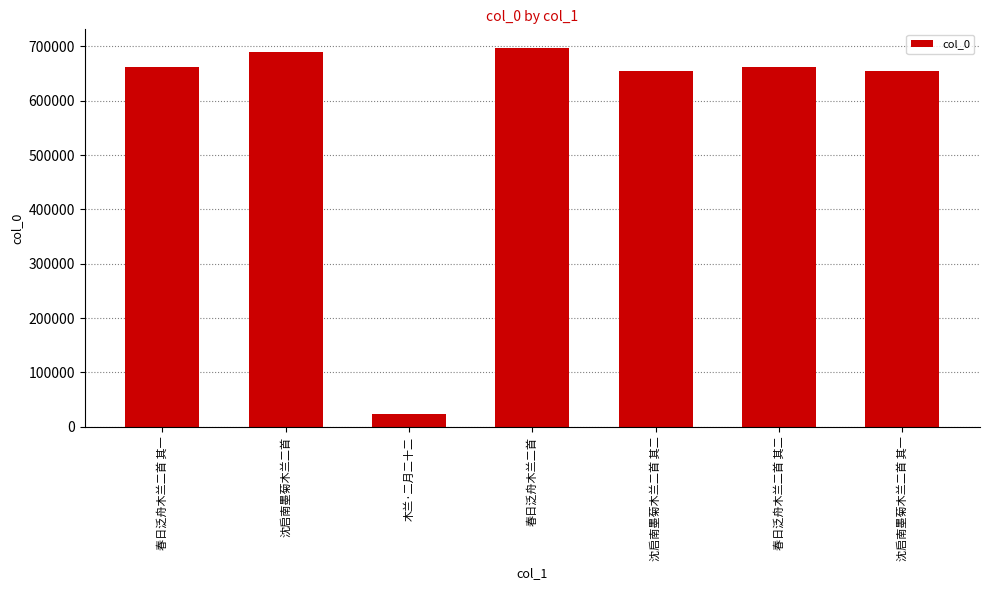

What is the difference between the values at 沈启南墨菊木兰二首 其二 and 沈启南墨菊木兰二首 其一?

1